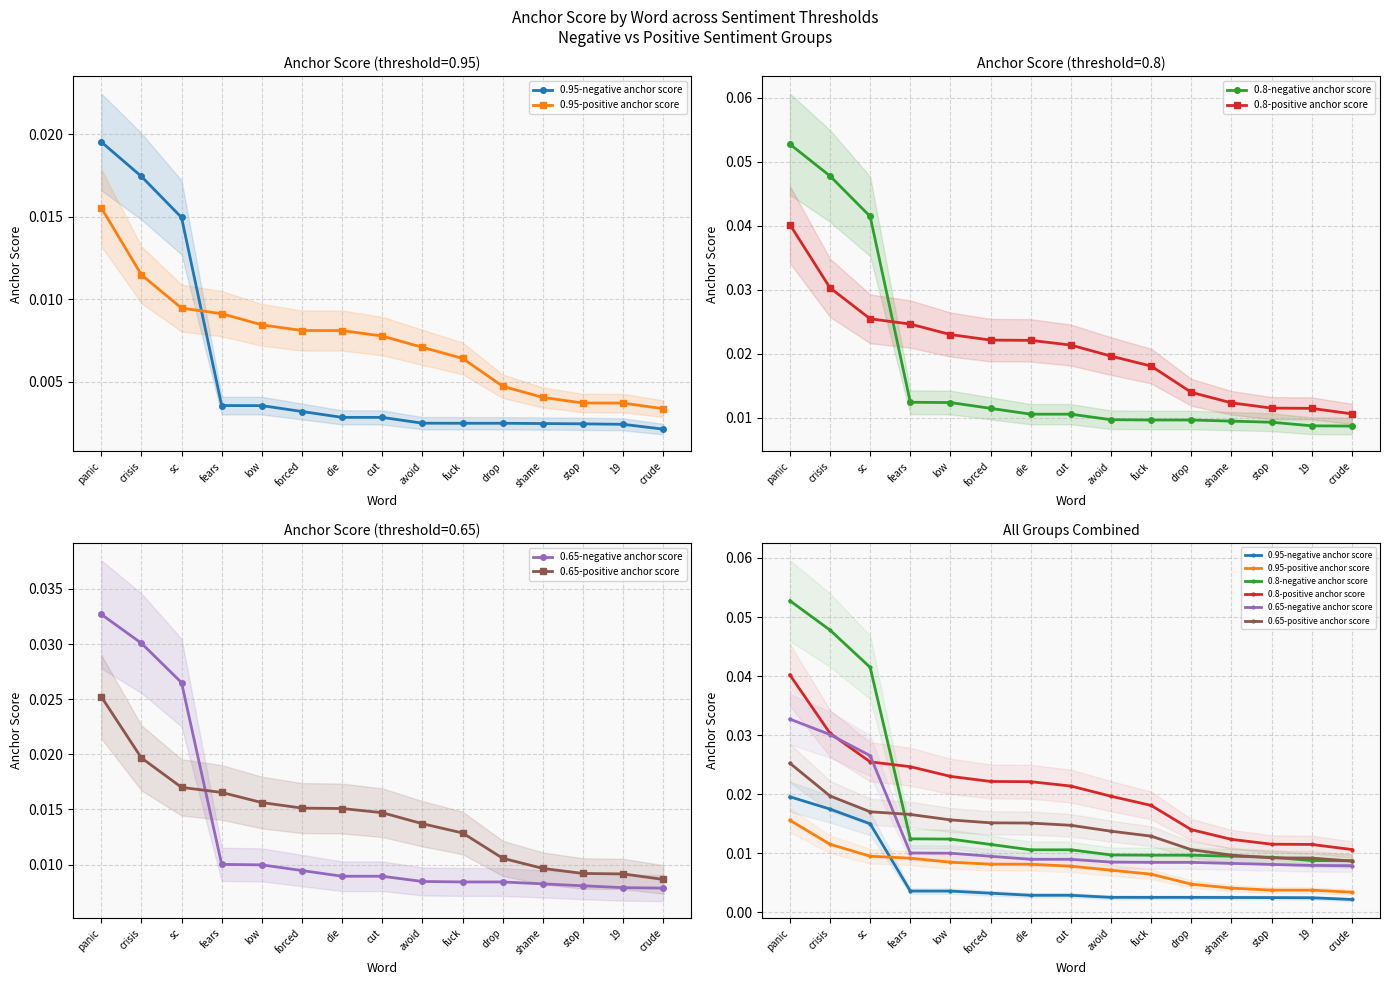

The value of 0.65-negative anchor score at stop is 0.0. True or false?

False